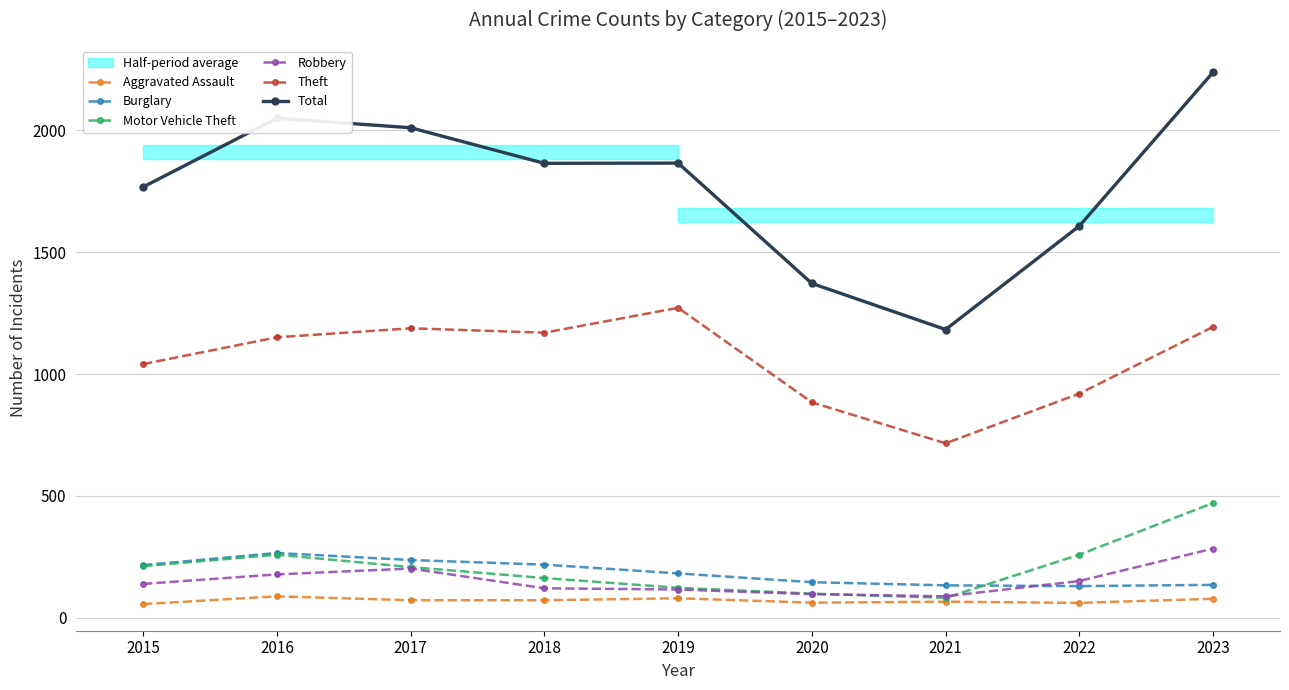

How many values in the Motor Vehicle Theft series are below 208?

4